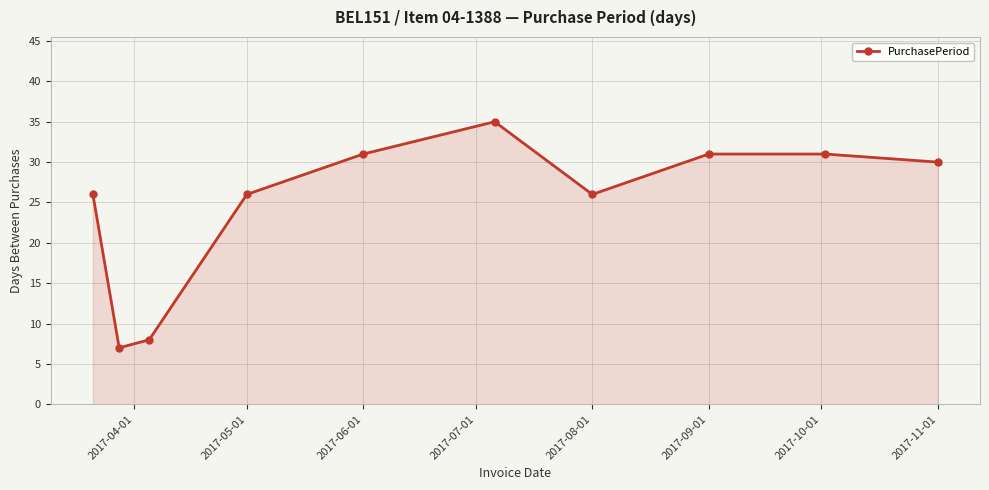

Does the chart have visible grid lines?

Yes